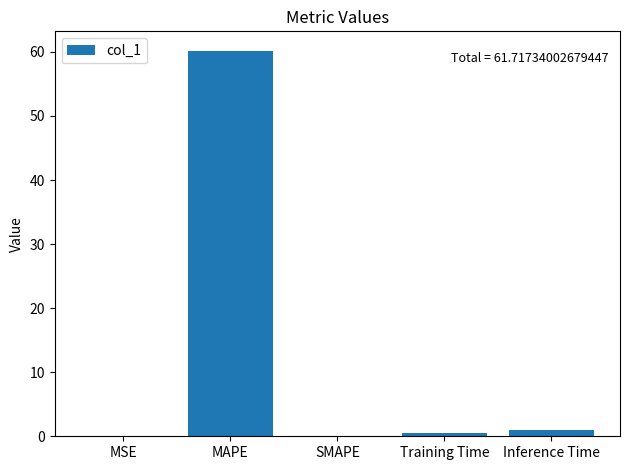

At which category does the chart reach its peak across all series?

MAPE